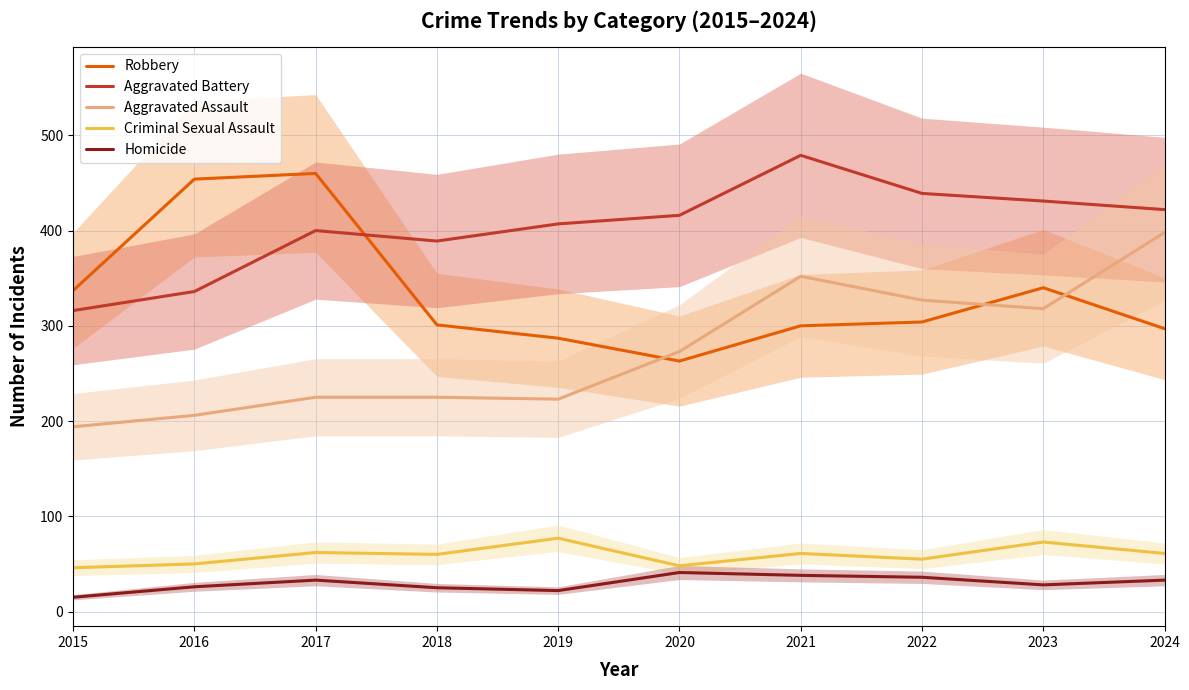

True or false: Criminal Sexual Assault and Aggravated Battery intersect in this chart.

False